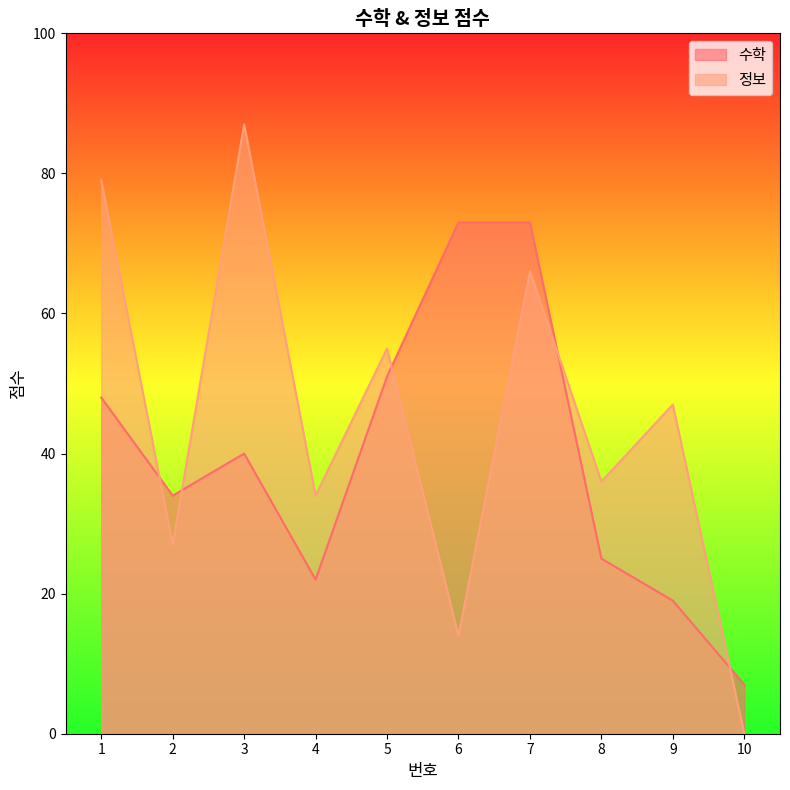

At which category is the sum across all series the highest?

7